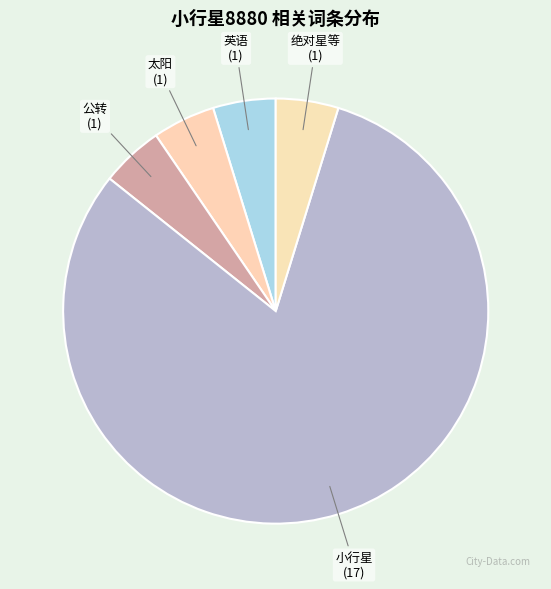

How many slices are in this pie chart?

5